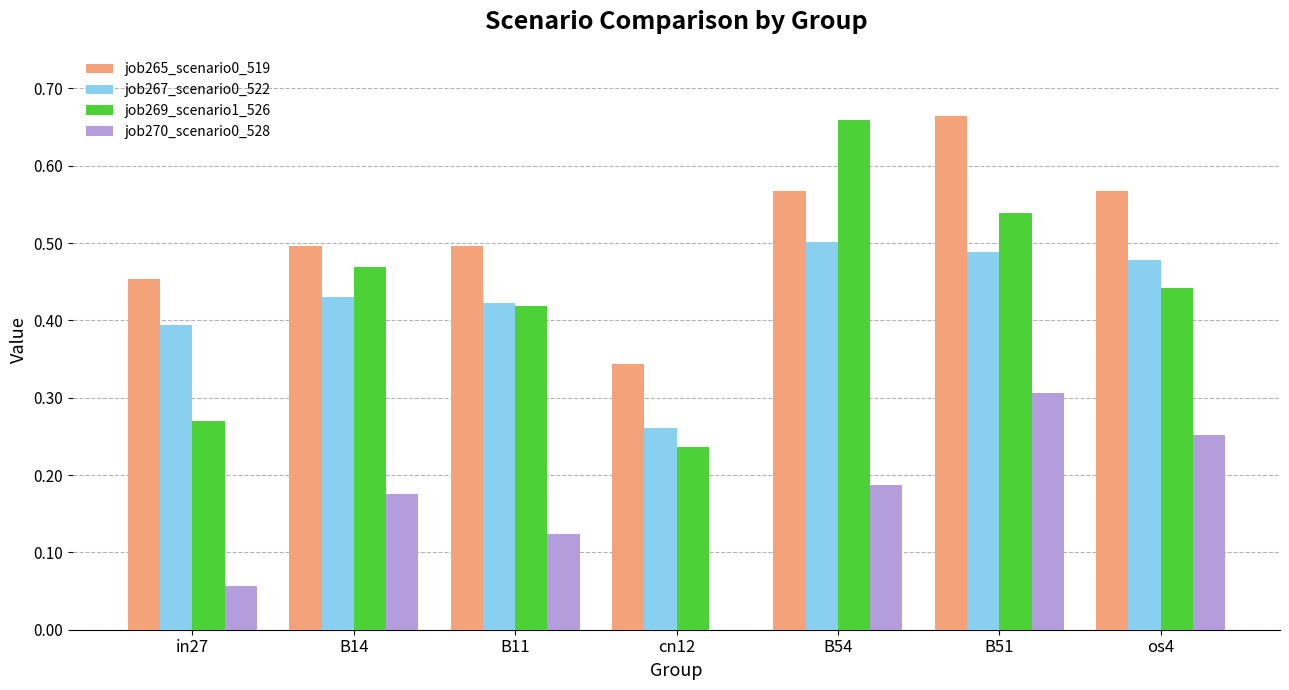

The job269_scenario1_526 series shows 0.4 at cn12. True or false?

False